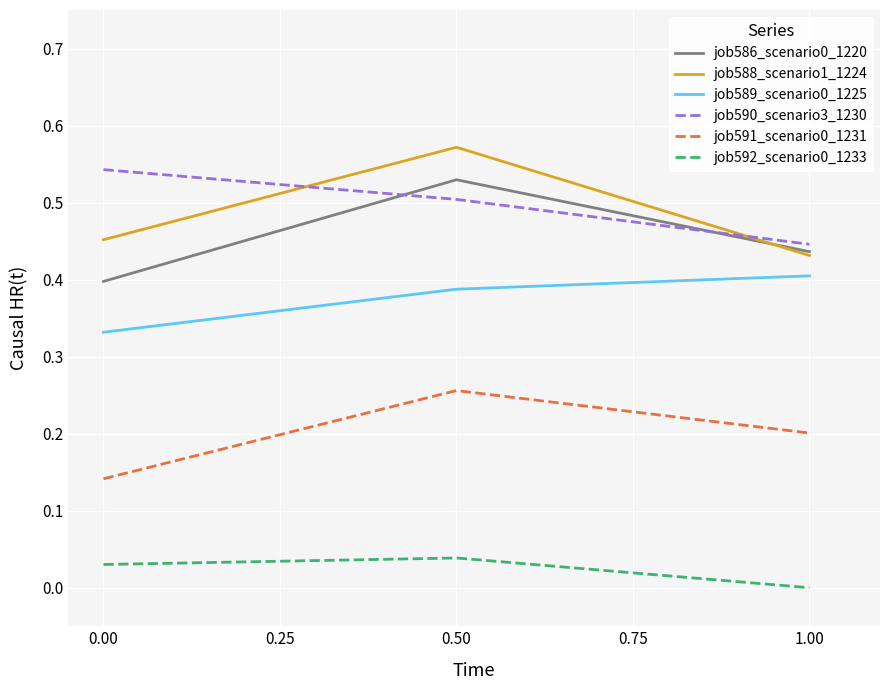

The job591_scenario0_1231 series shows 0.2 at 0.00. True or false?

False